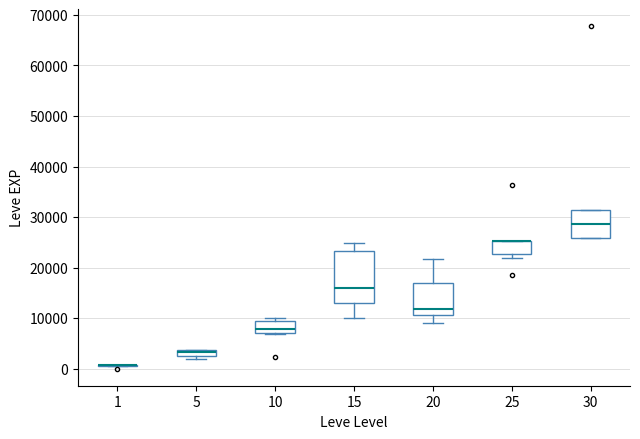

Comparing the boxes themselves (not the whiskers), which one is the tallest?

15